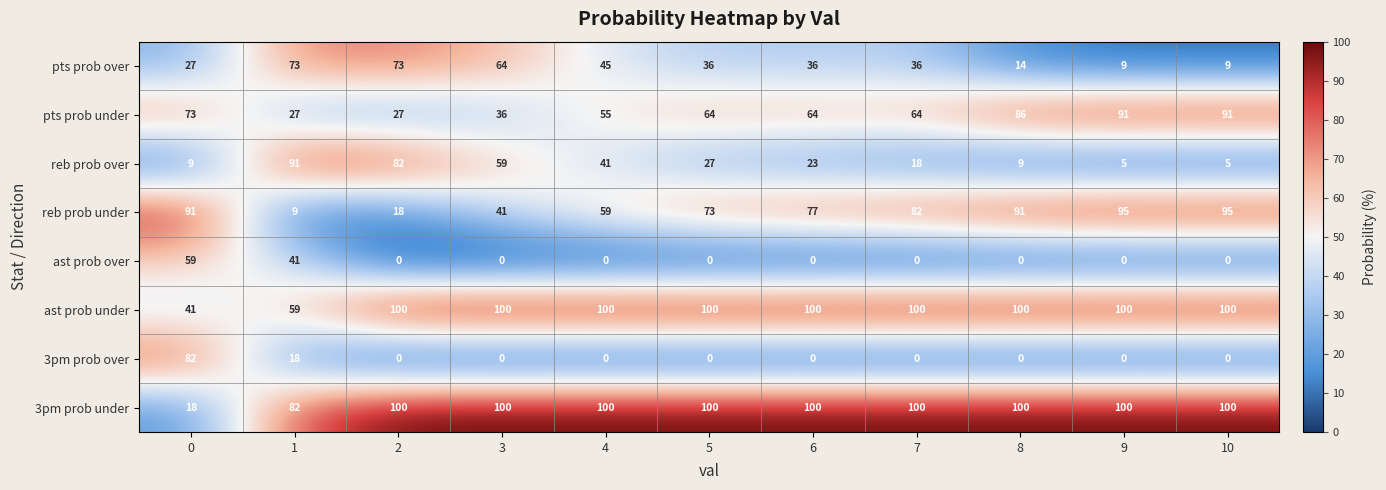

What is the average value of the reb prob over series?

34